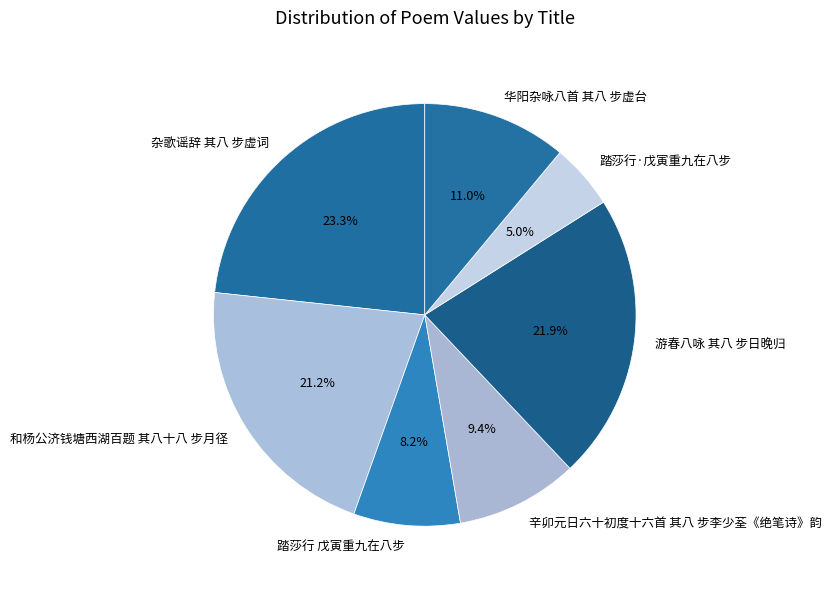

To the nearest percent, what is the difference between the largest and smallest slice percentages?

18%